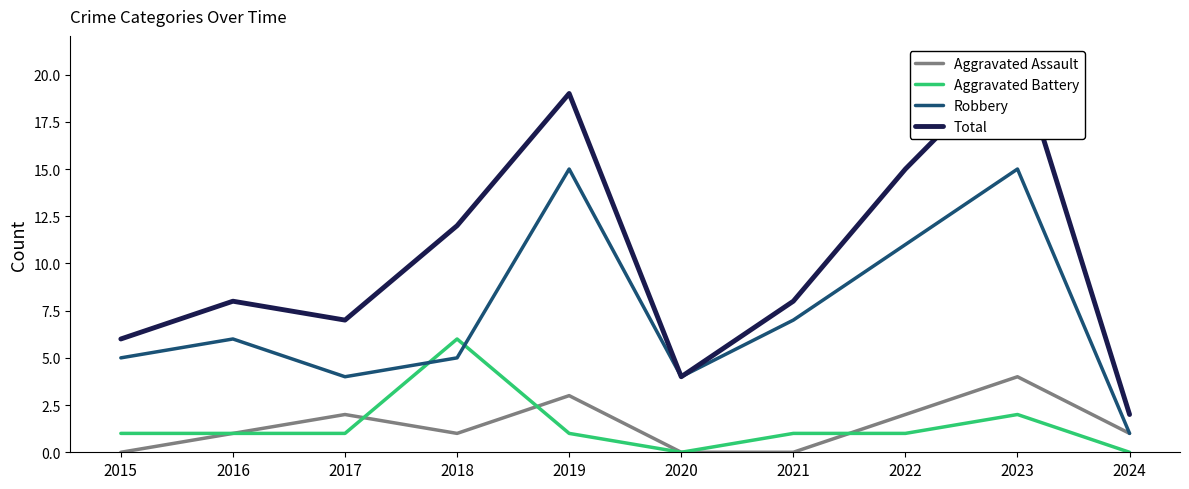

What is the value of the Total point at the 7th from the left?

8